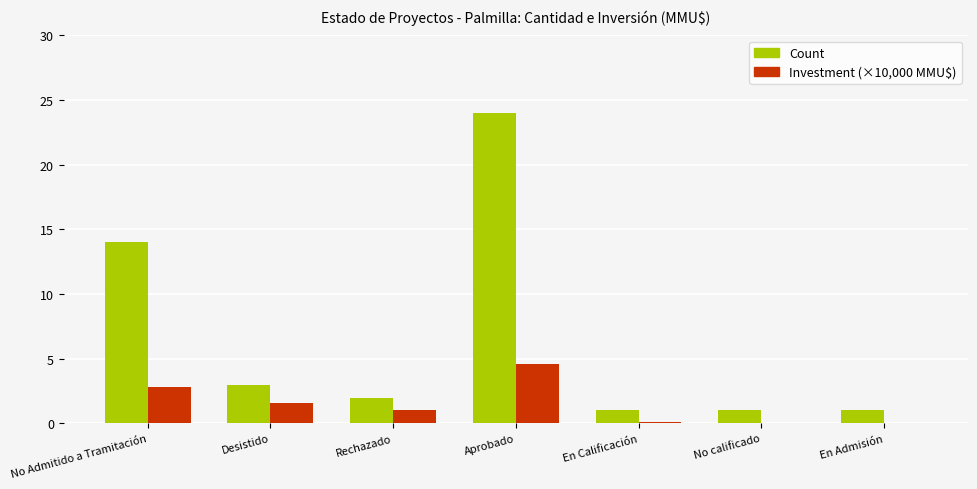

What is the greatest value displayed?

24.0